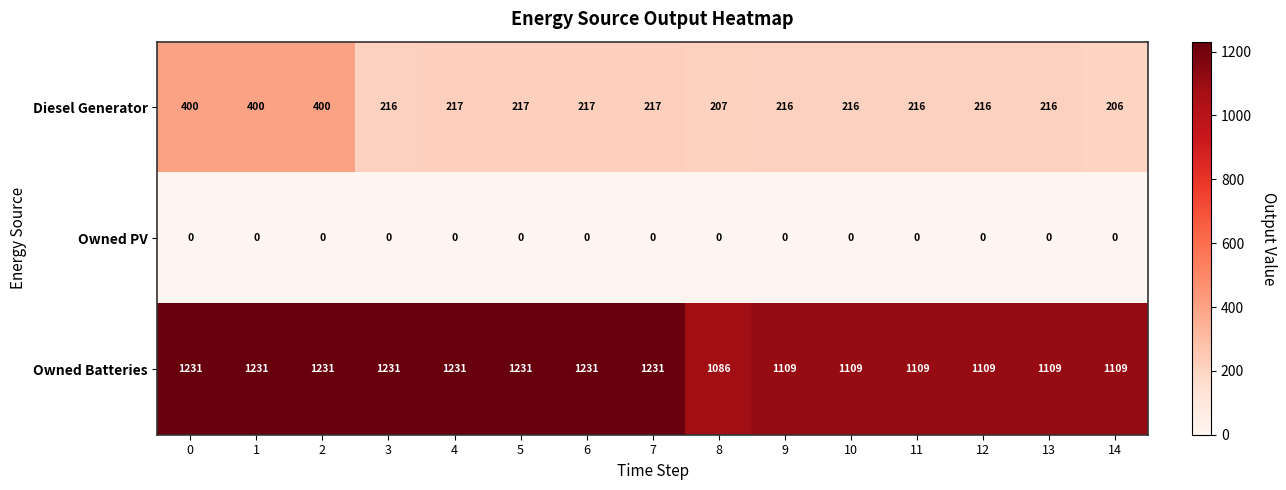

At 3, list the series in order from largest to smallest.

Owned Batteries, Diesel Generator, Owned PV